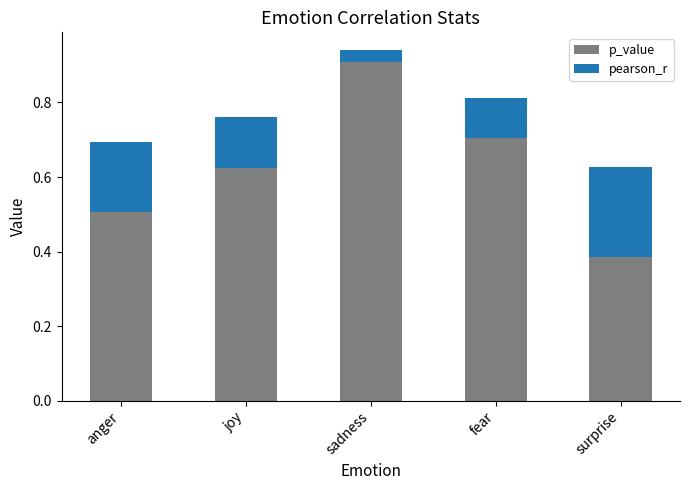

Which category has the highest value in the p_value series?

sadness